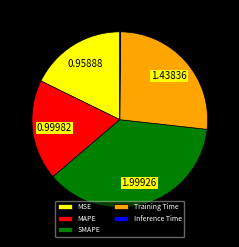

Which slice is the largest?

SMAPE